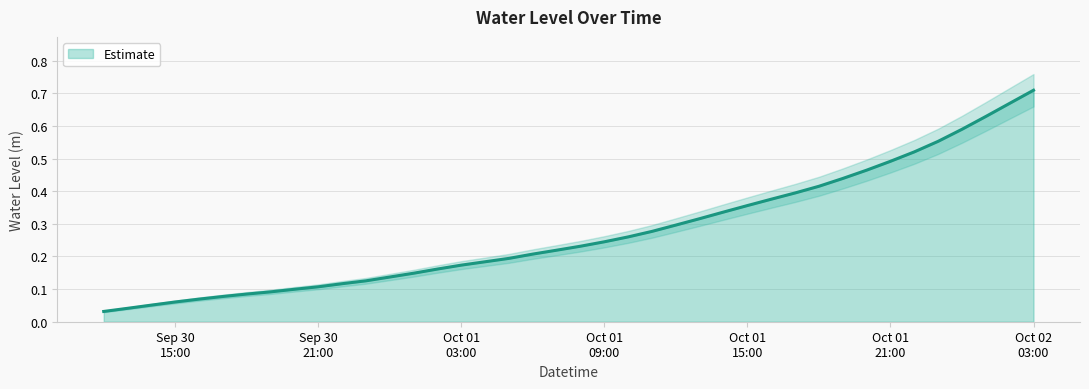

What is the label of the 26th point from the right?

2024-10-01 02:00:00